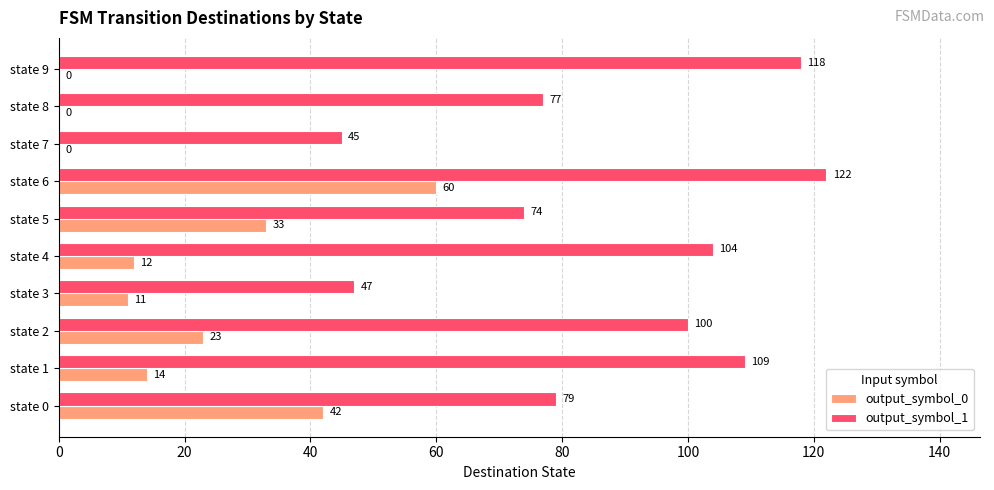

Where is output_symbol_0 nearest to the value 30?

state 5